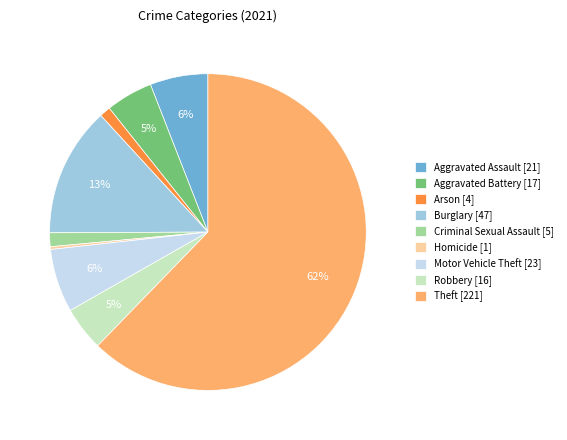

To the nearest percent, what percentage of the pie is Burglary?

13%